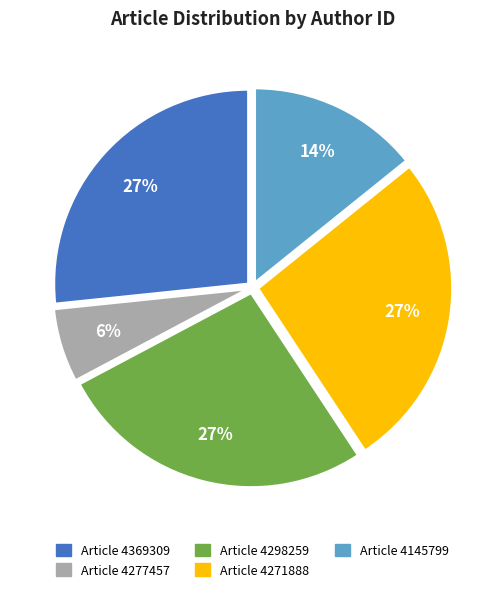

Is the sum of Article 4277457 and Article 4369309 greater than half?

No